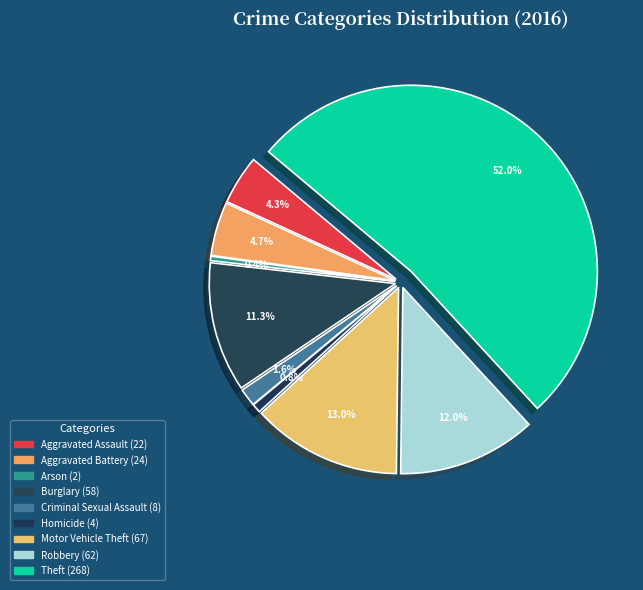

What is the ratio of the value at Aggravated Battery to the value at Robbery?

0.4